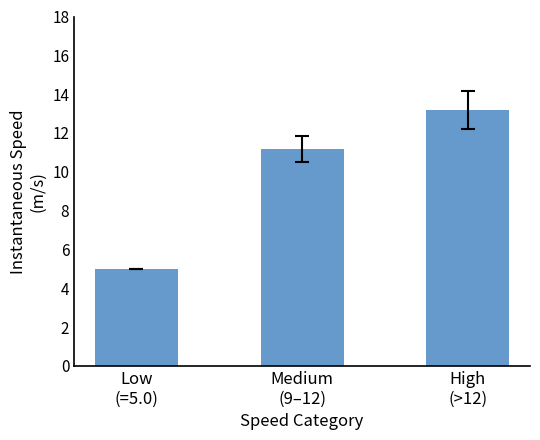

What is the smallest value displayed?

5.0